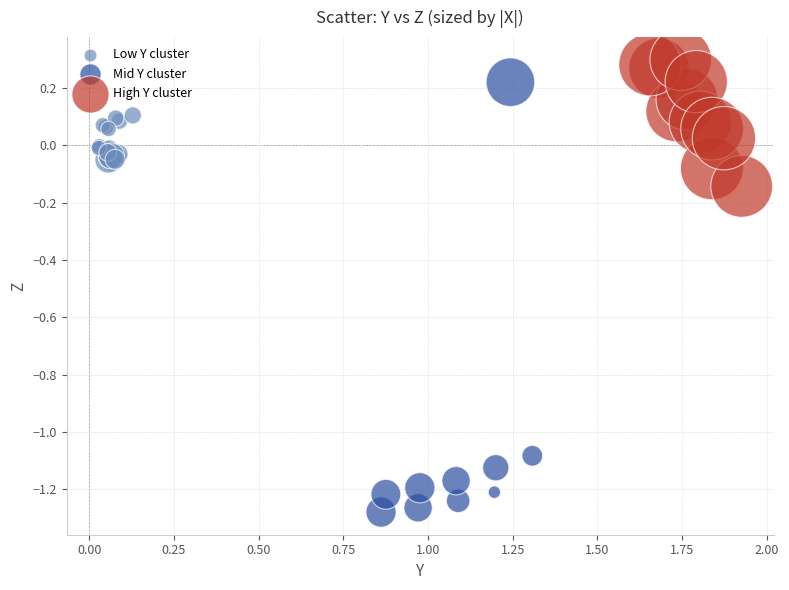

Which series has the widest spread of Y values?

Mid Y cluster